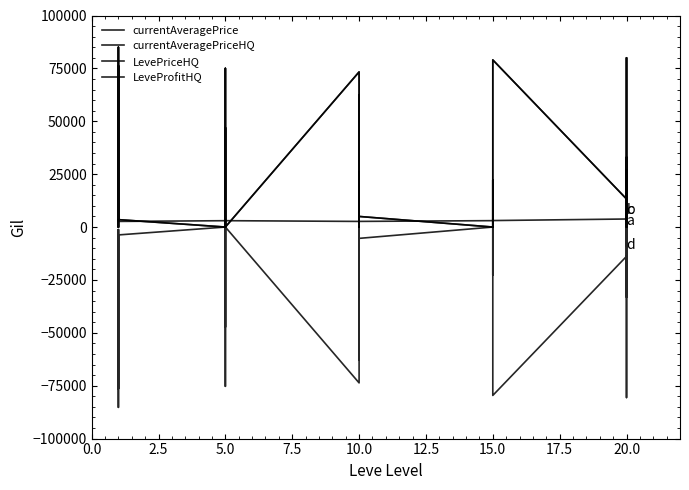

At 5.0, list the series in order from largest to smallest.

currentAveragePrice, currentAveragePriceHQ, LevePriceHQ, LeveProfitHQ